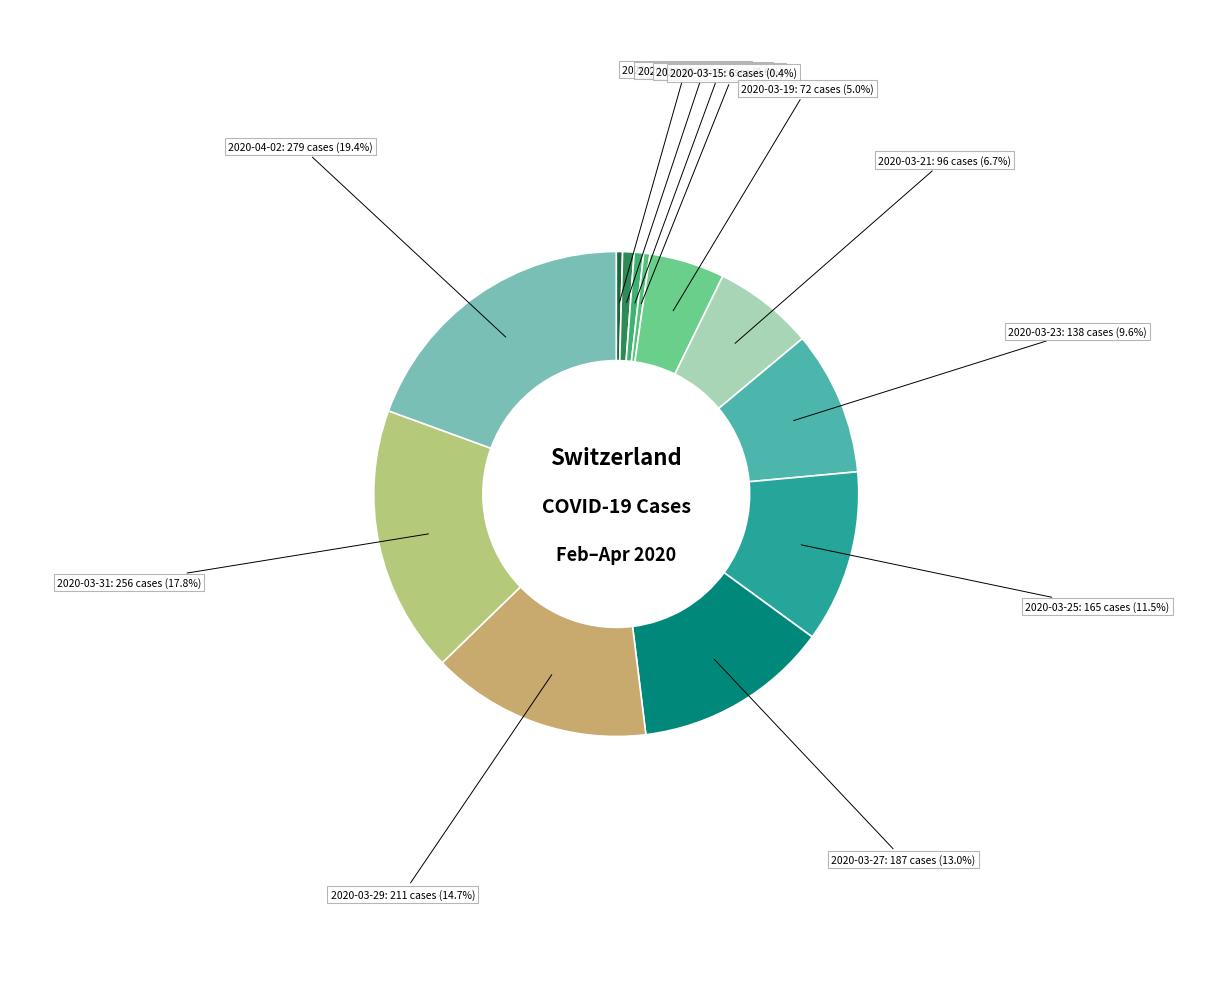

How many slices are in this pie chart?

12